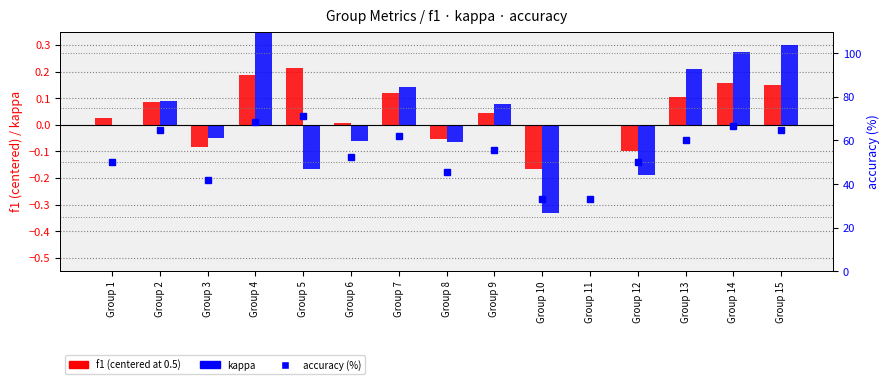

Where does the kappa series first go above 0?

Group 2